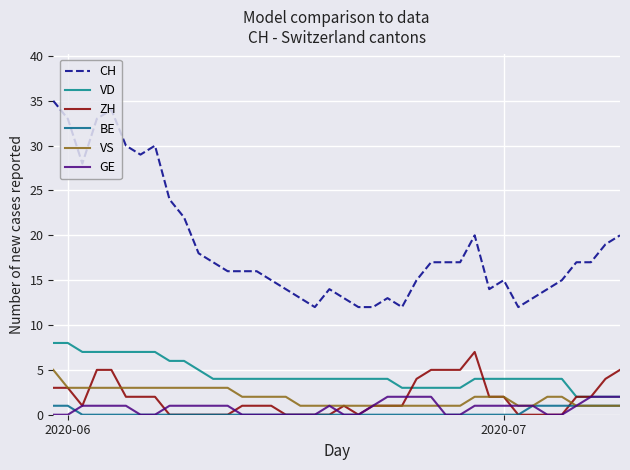

True or false: VD and VS intersect in this chart.

False